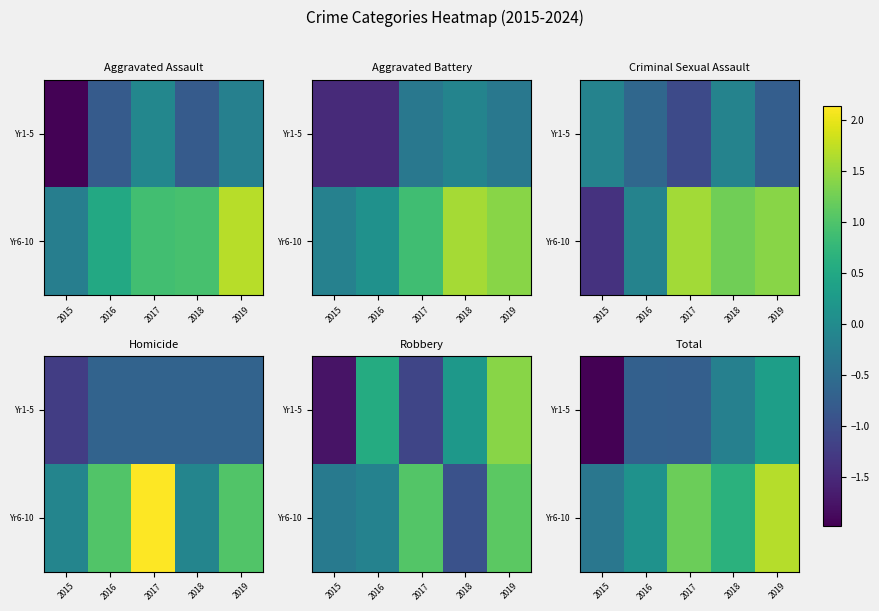

Where is Yr1-5 nearest to the value 0?

2018